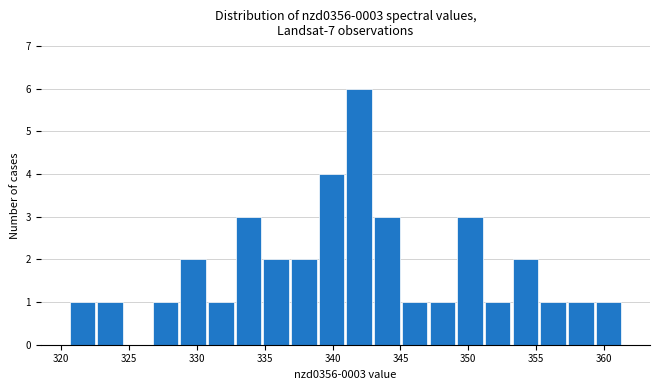

Over which range of the x-axis is the bar tallest?

341.0 to 343.0